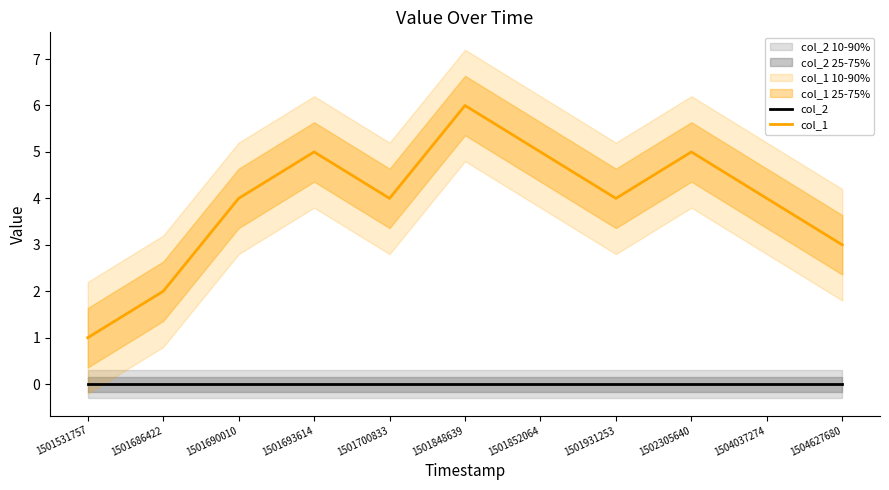

What is the total value across all series at 1501700833?

4